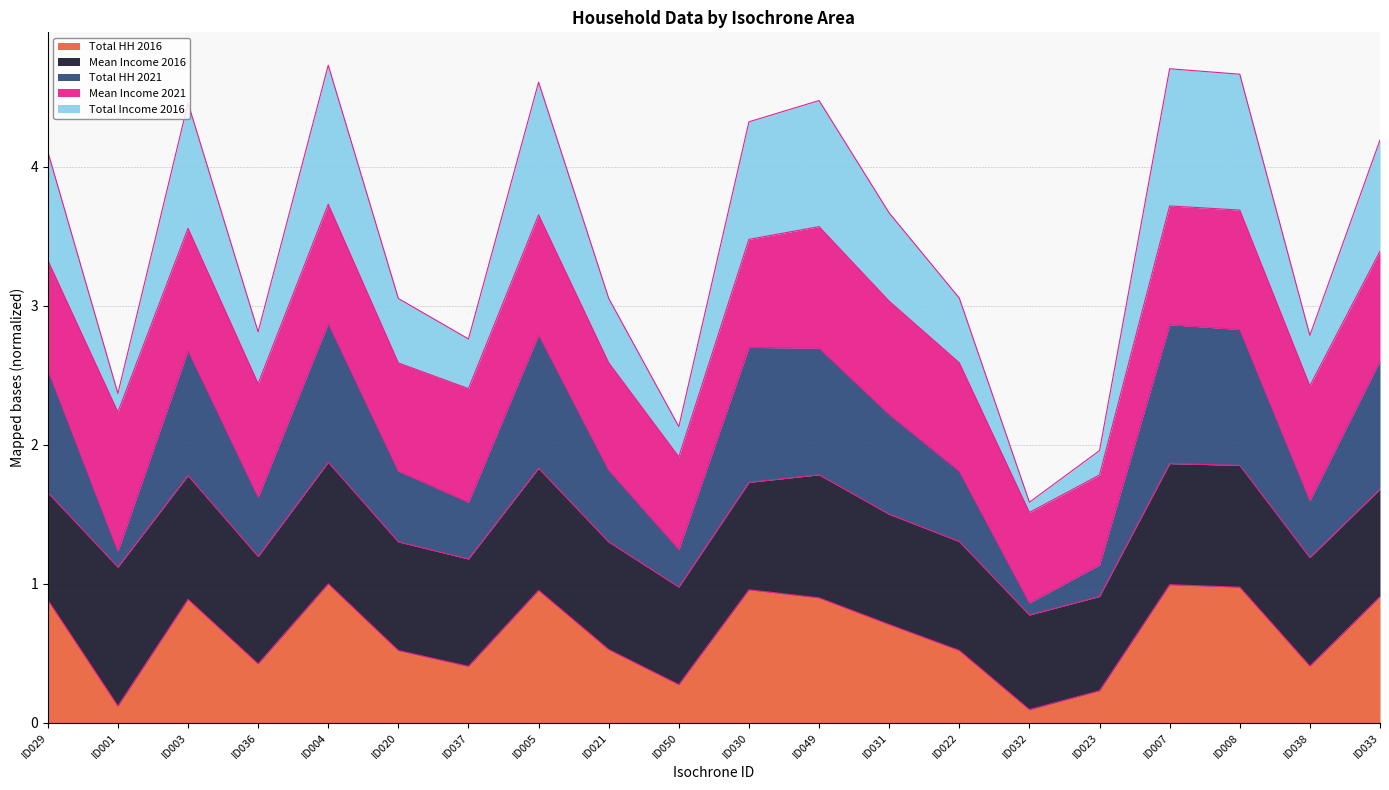

True or false: Total HH 2021 has more than 1 interior local peaks.

True